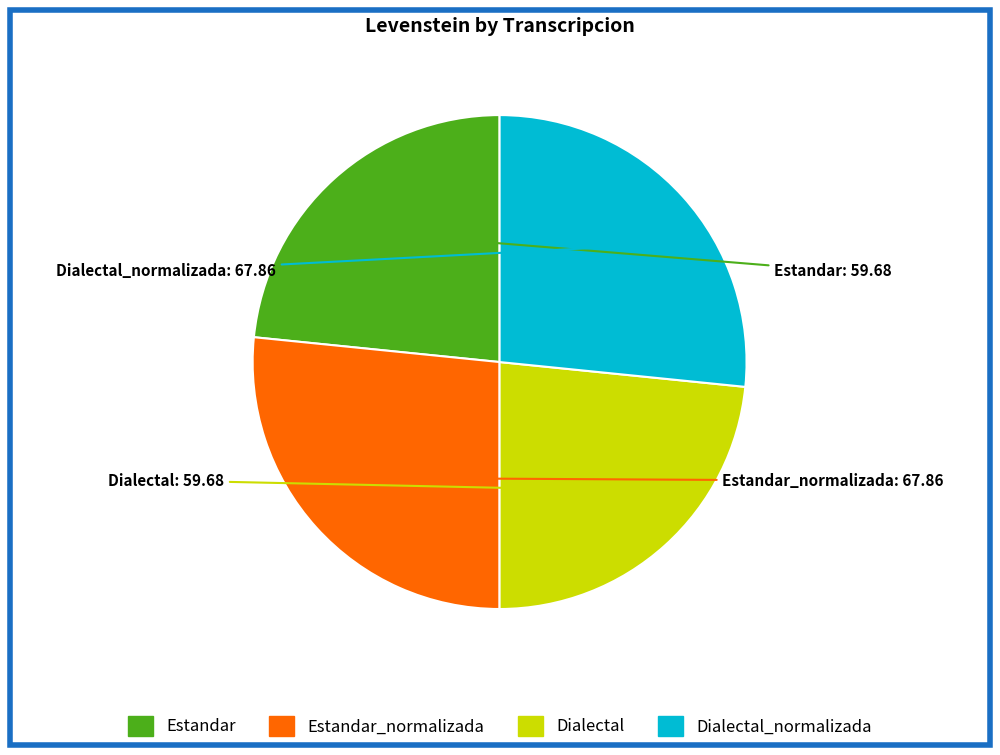

Does any single category account for the majority?

No